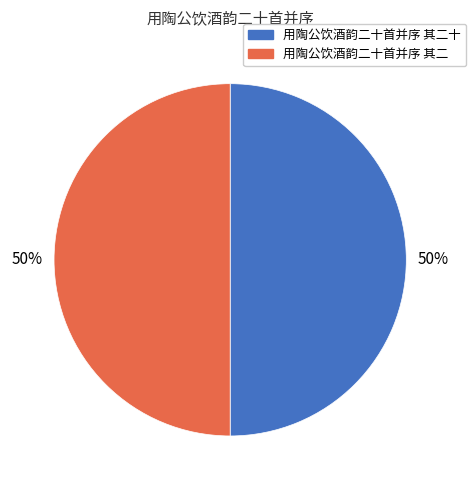

Approximately how many times larger is the value at 用陶公饮酒韵二十首并序 其二 compared to 用陶公饮酒韵二十首并序 其二十?

1.0